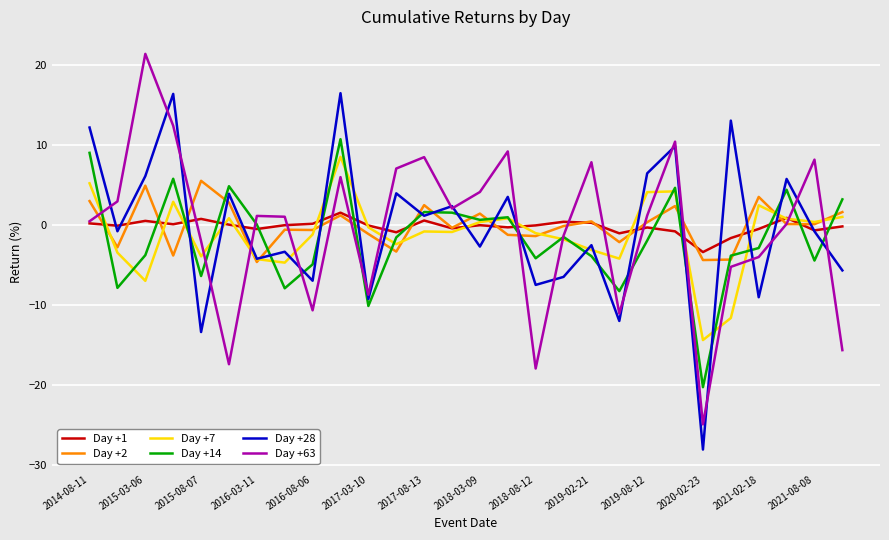

What is the smallest value displayed?

-28.1